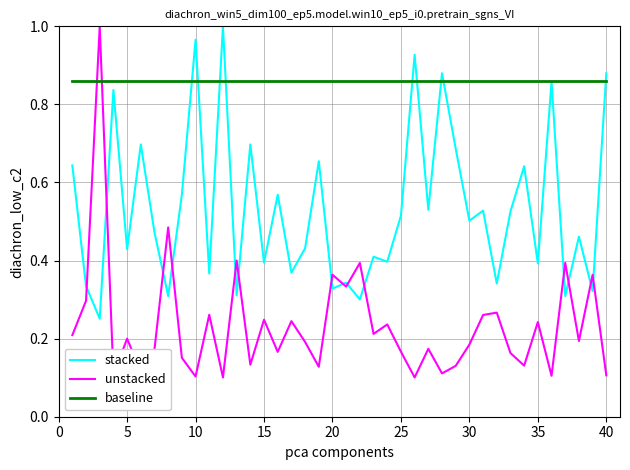

How many lines are shown in the chart?

3